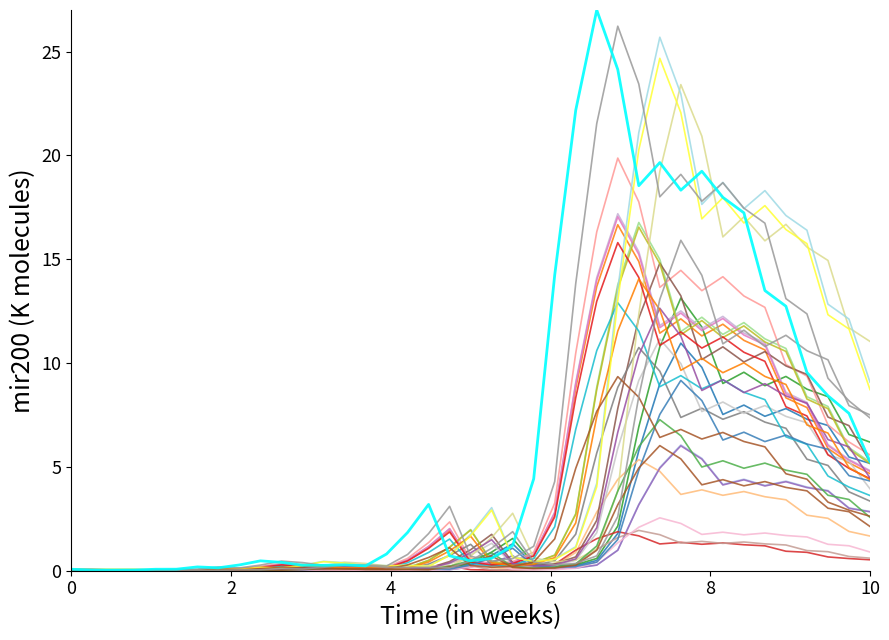

Does the chart have visible grid lines?

No